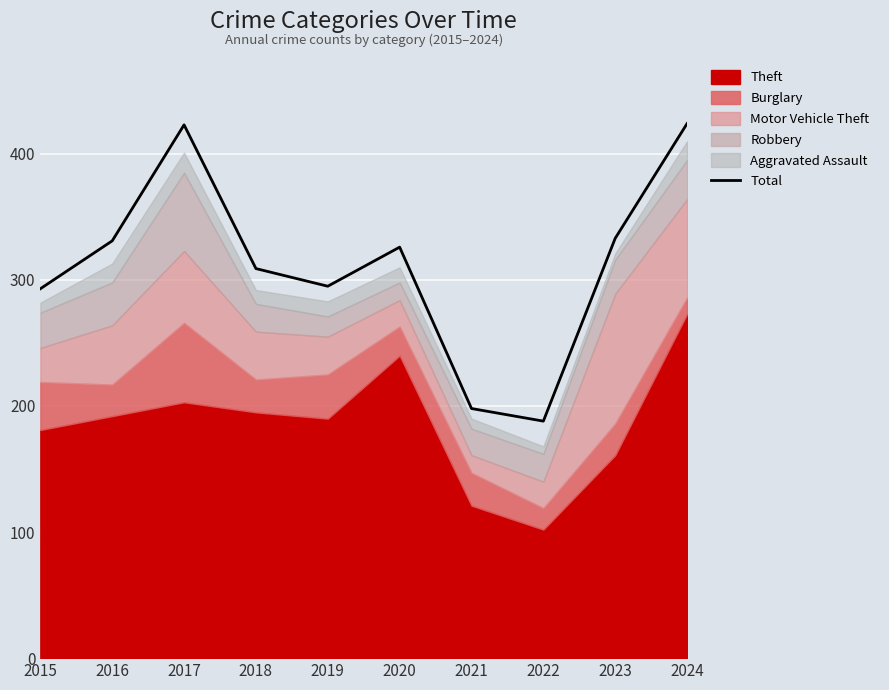

What is the minimum value shown in the chart?

188